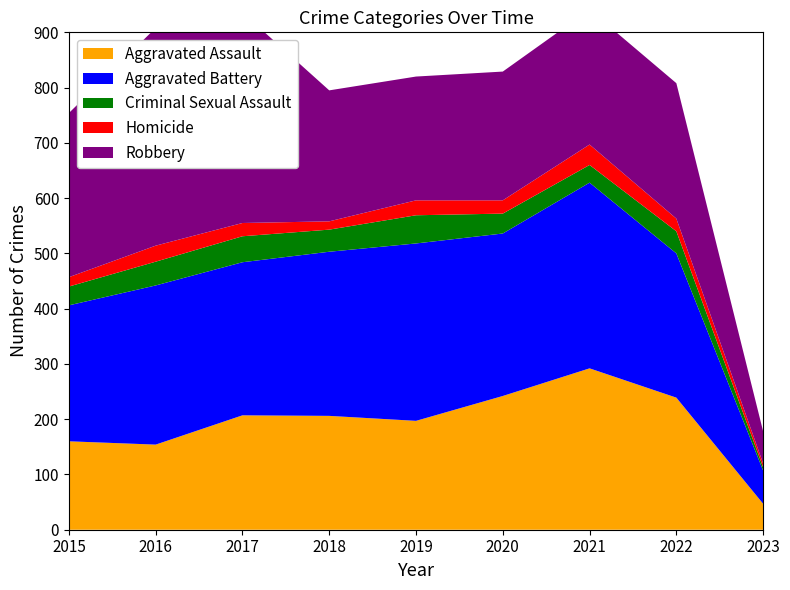

Reading left to right, transcribe all the data shown in this chart.

Aggravated Assault: 2015=160	2016=154	2017=207	2018=206	2019=197	2020=242	2021=292	2022=239	2023=47
Aggravated Battery: 2015=246	2016=288	2017=277	2018=297	2019=321	2020=294	2021=336	2022=261	2023=60
Criminal Sexual Assault: 2015=34	2016=43	2017=47	2018=40	2019=51	2020=36	2021=32	2022=40	2023=6
Homicide: 2015=17	2016=29	2017=24	2018=15	2019=27	2020=24	2021=37	2022=23	2023=7
Robbery: 2015=297	2016=394	2017=381	2018=237	2019=224	2020=233	2021=244	2022=245	2023=58